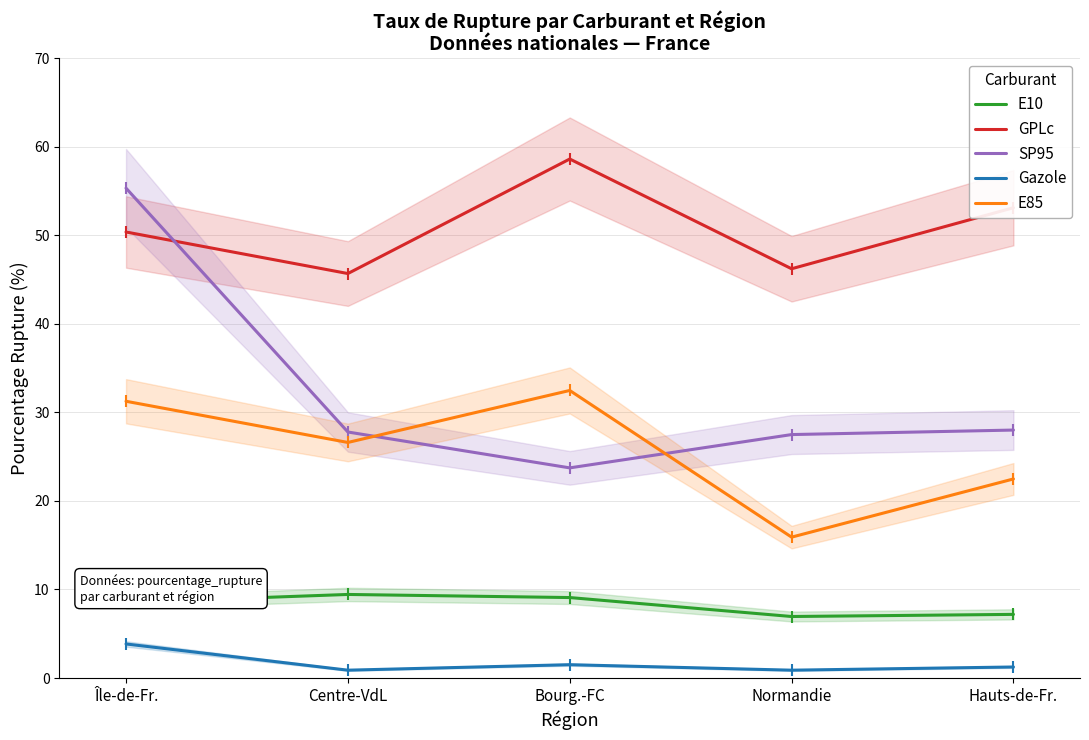

What is the sum of all GPLc values?

253.9